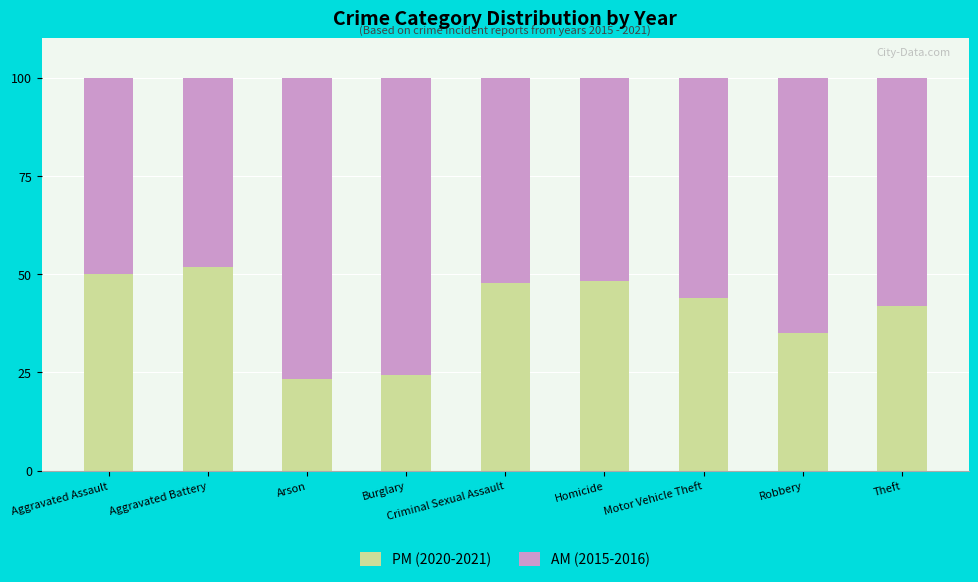

The value of PM (2020-2021) at Homicide is 81.0. True or false?

False